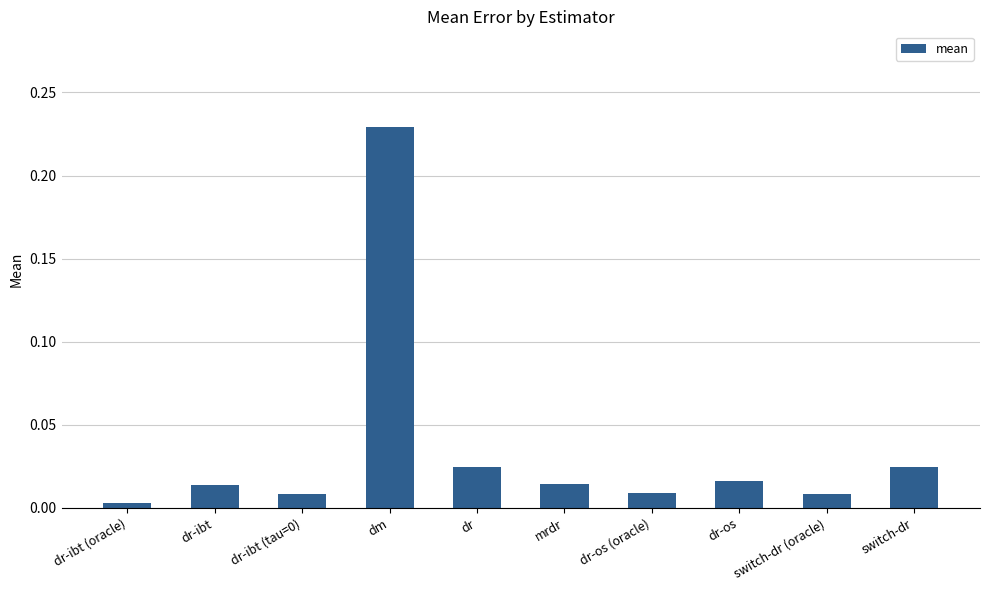

True or false: the data shows 0.0 at dr.

True